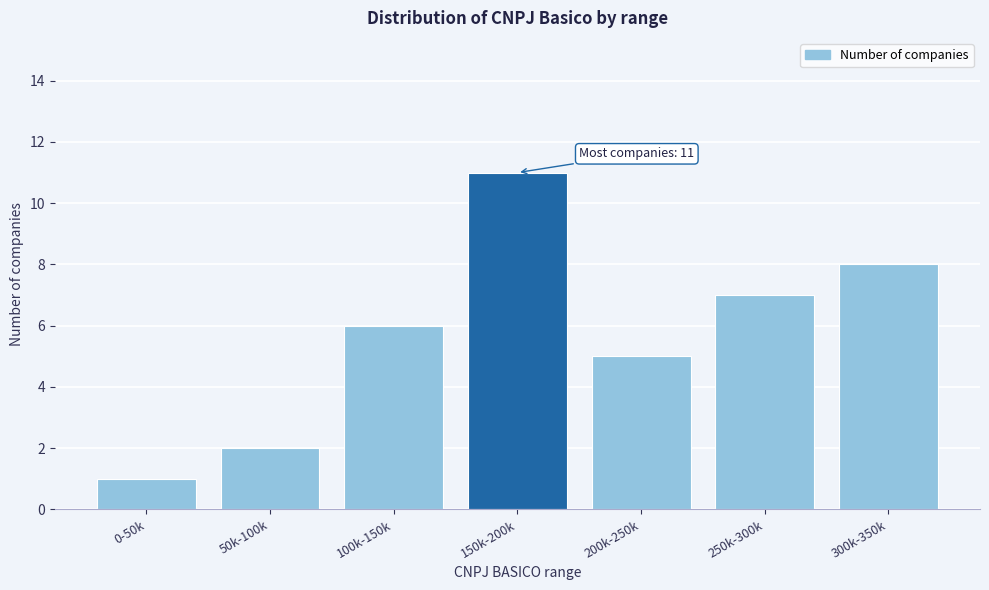

Reading left to right, transcribe all the data shown in this chart.

1	2	6	11	5	7	8